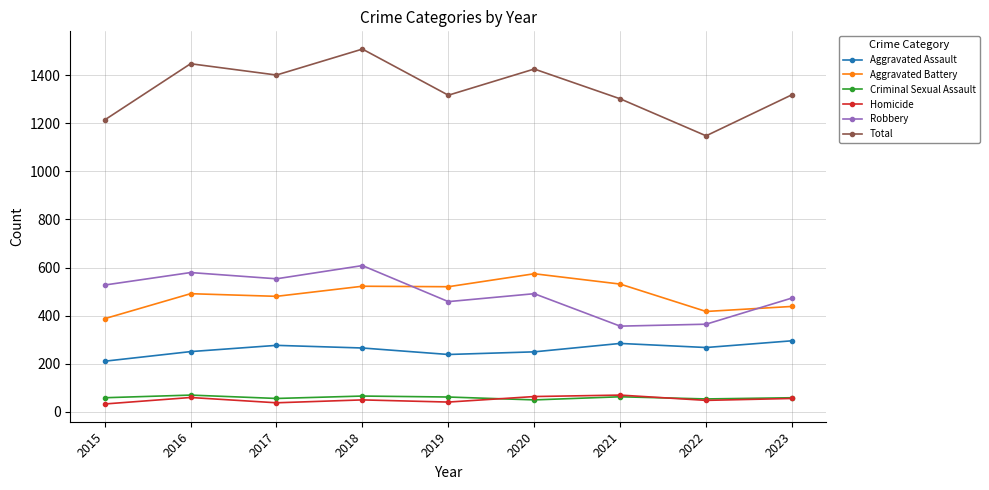

Which label corresponds to the largest value in the chart?

2018